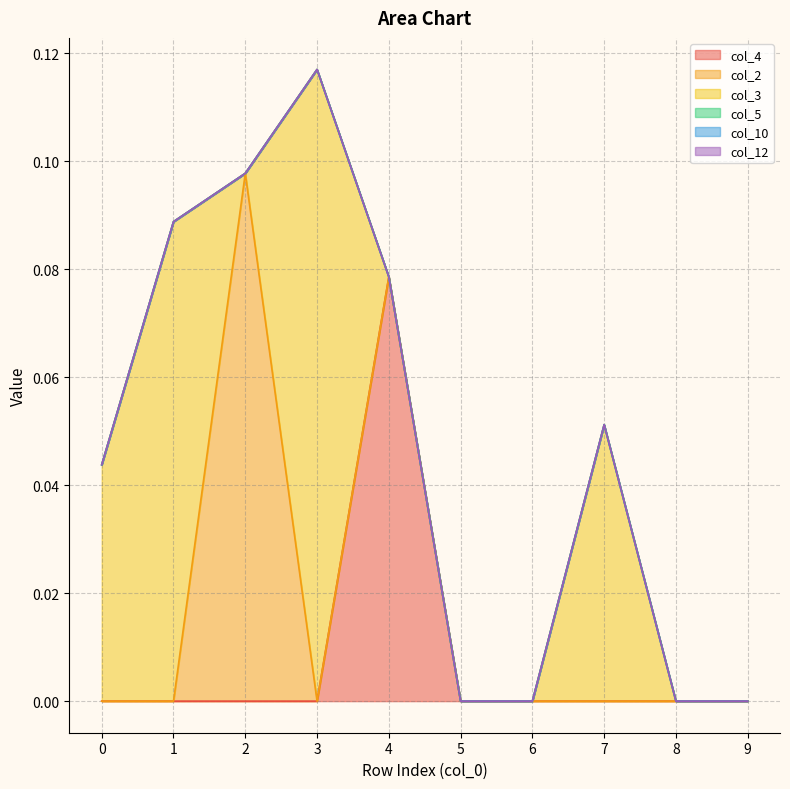

Does the chart display data point markers on the line(s)?

No